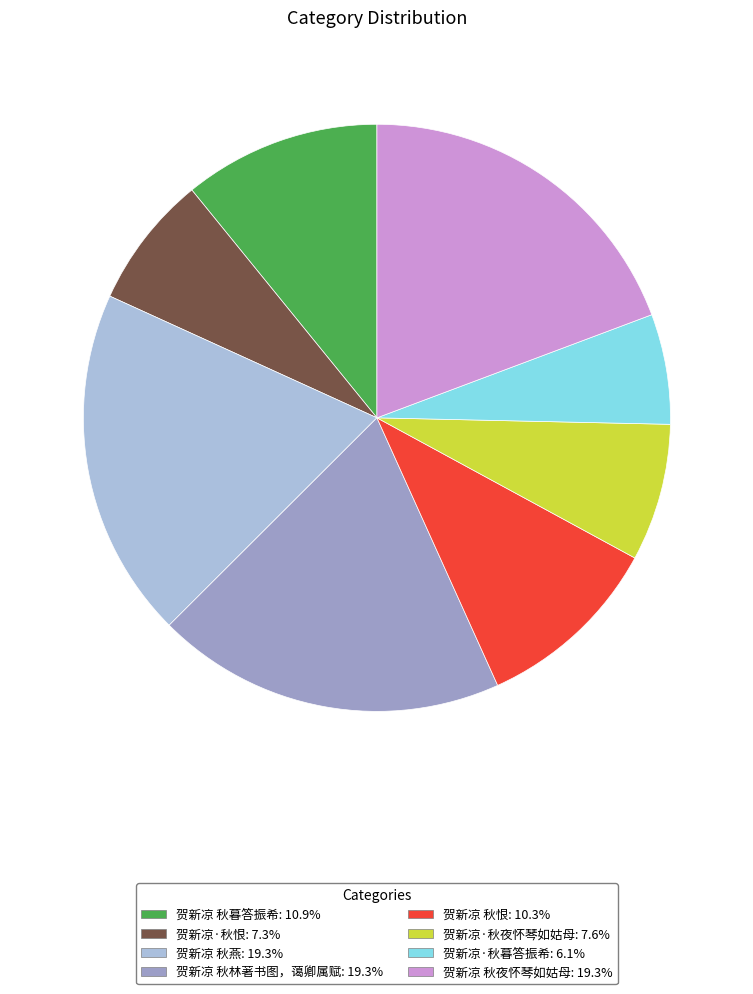

Does 贺新凉·秋暮答振希 account for over 50% of the chart?

No